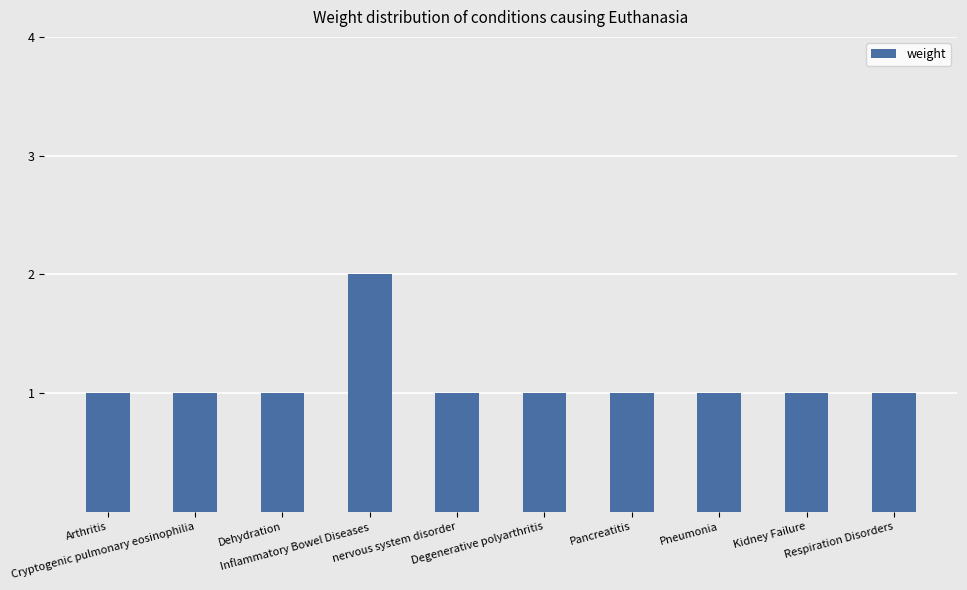

Count the values in the range 1 to 2.

10